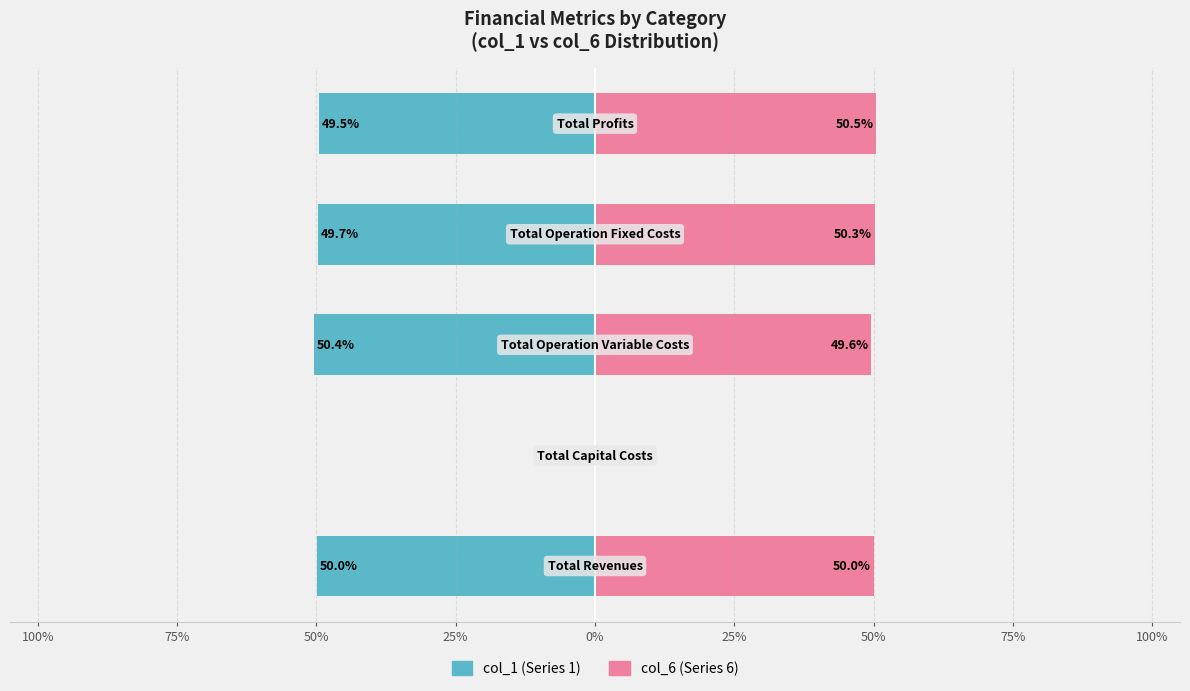

How many values in the col_1 (left) series are below -50?

1